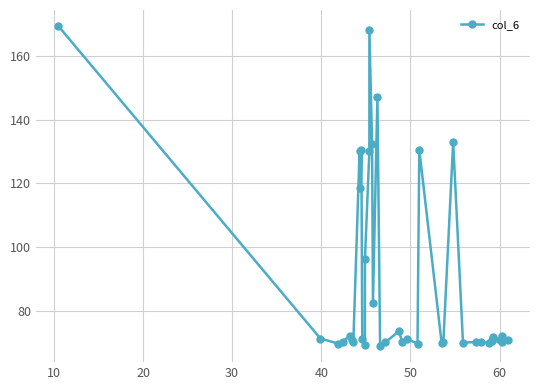

True or false: the data shows 93.6 at 17.

False